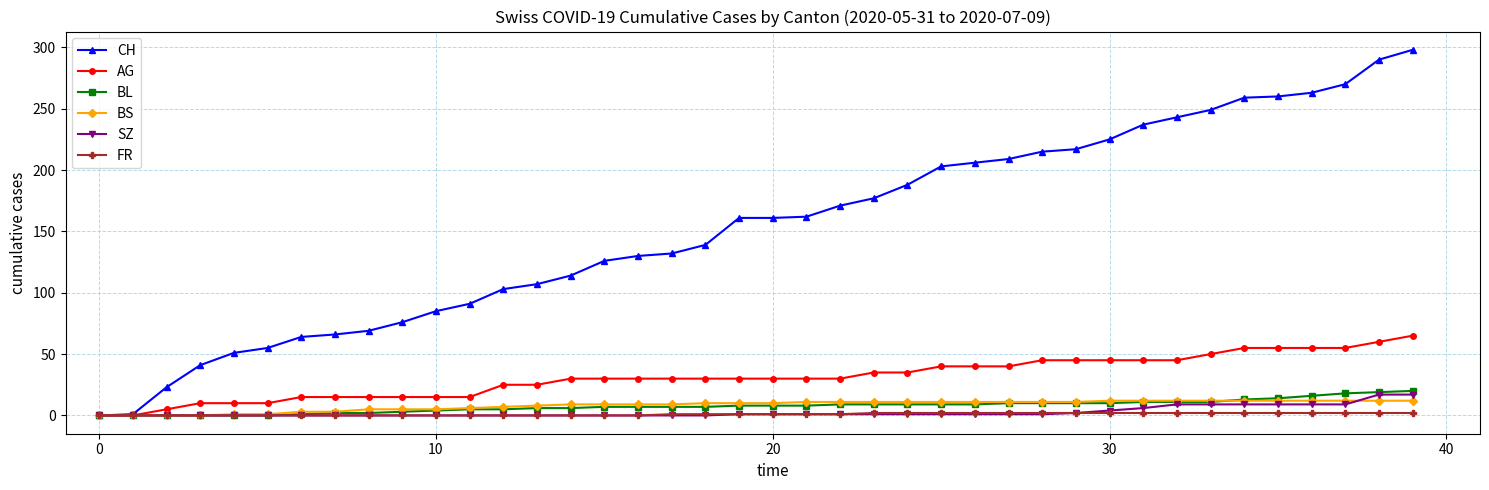

How many lines are shown in the chart?

6